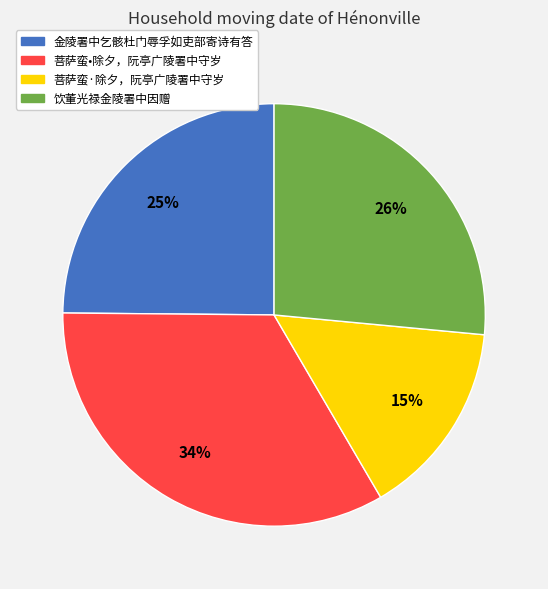

To the nearest percent, what portion does 菩萨蛮·除夕，阮亭广陵署中守岁 represent?

15%